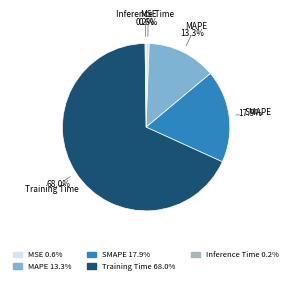

Between MSE and Training Time, which is larger?

Training Time